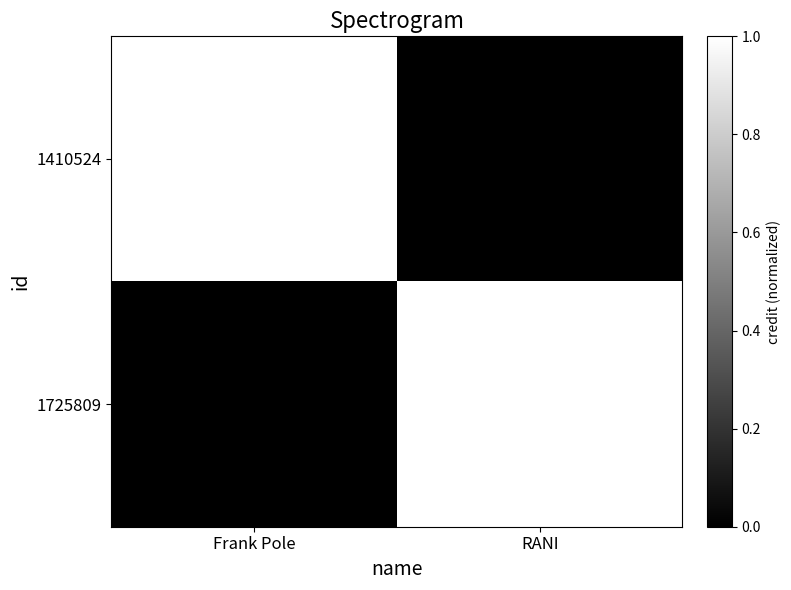

The value of 1410524 at Frank Pole is 1023956. True or false?

False